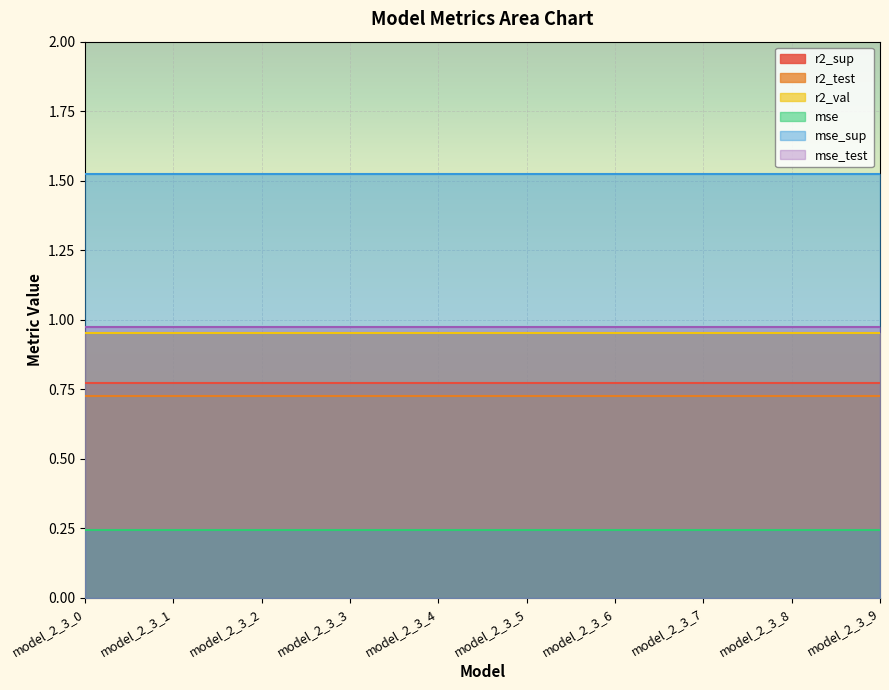

Which series has the largest total across all categories?

mse_sup